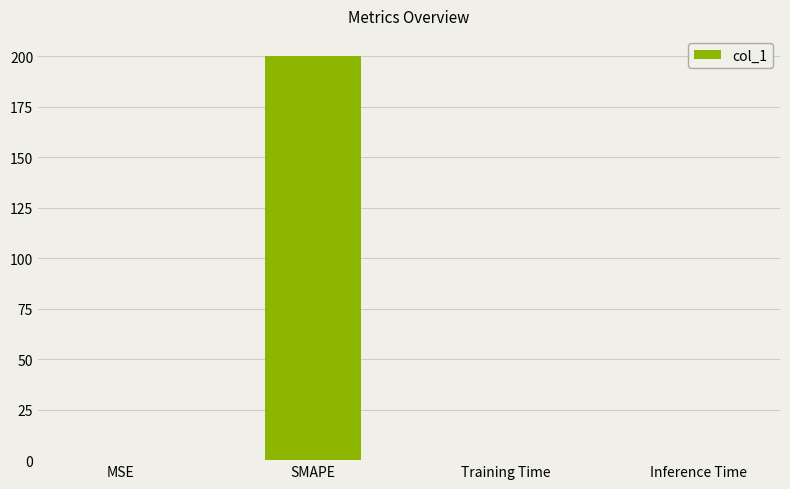

What value does the data have at SMAPE?

200.0